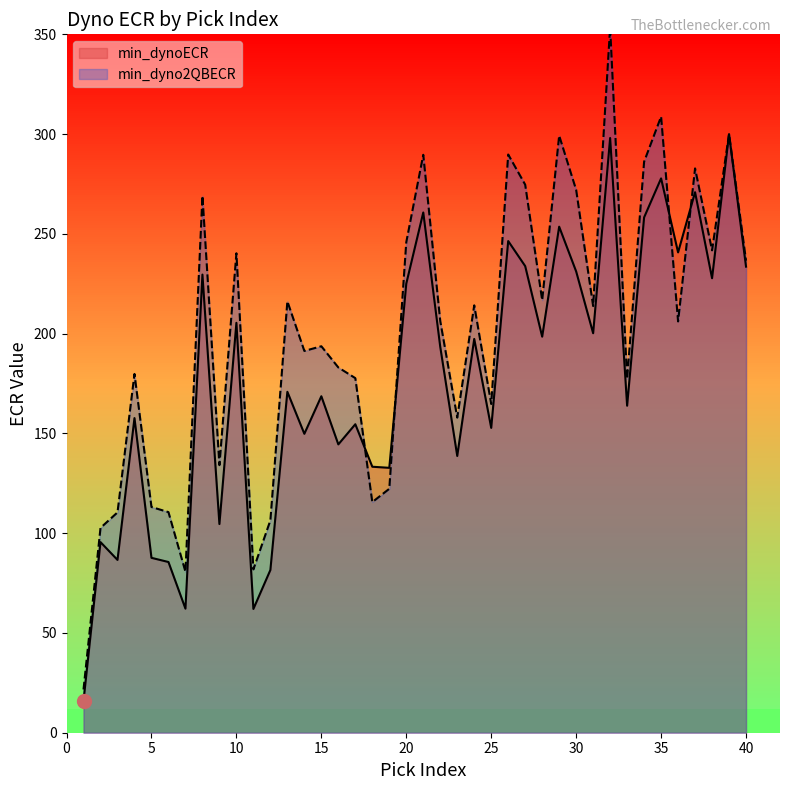

Count the number of categories in the chart.

40